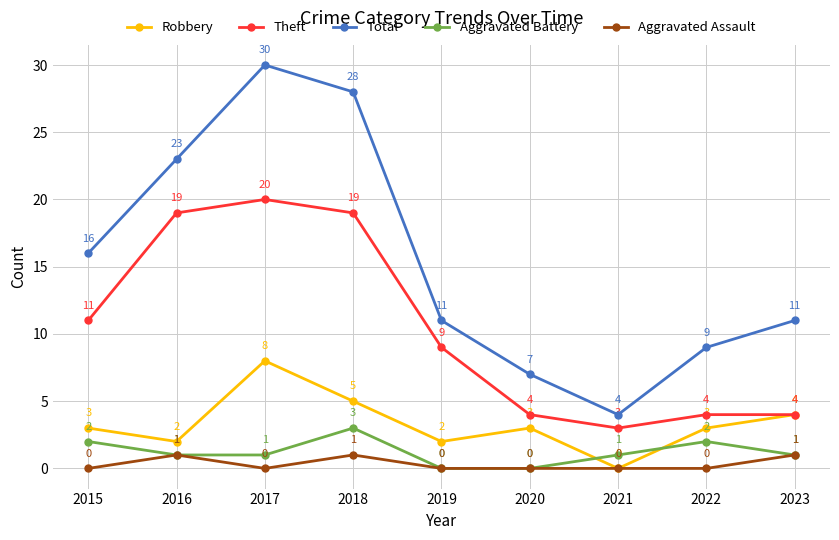

Which series has the widest spread of values?

Total